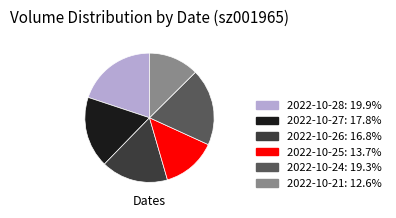

Approximately how many times larger is the value at 2022-10-25 compared to 2022-10-21?

1.1